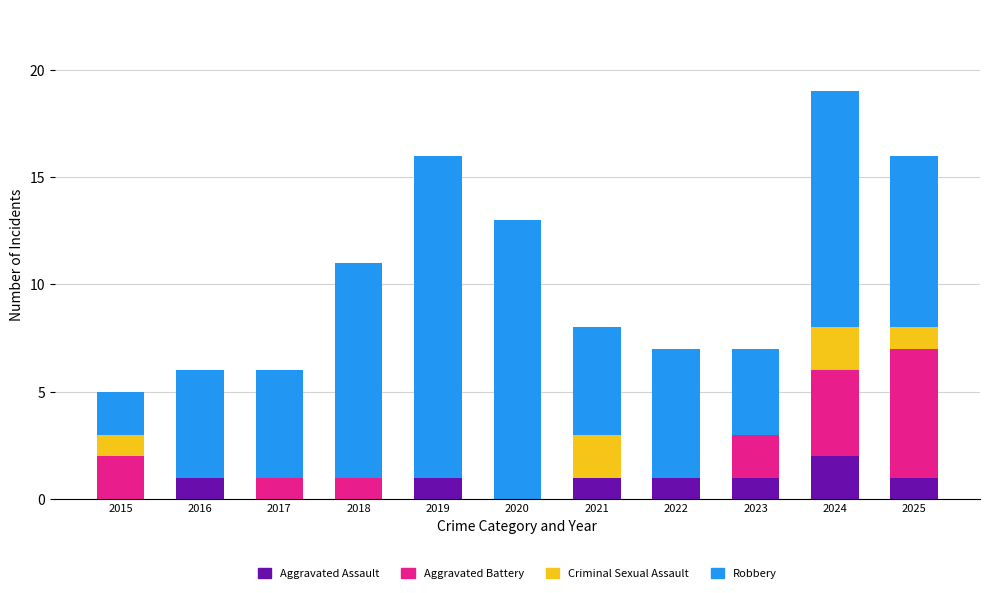

What is the total value across all series at 2018?

11